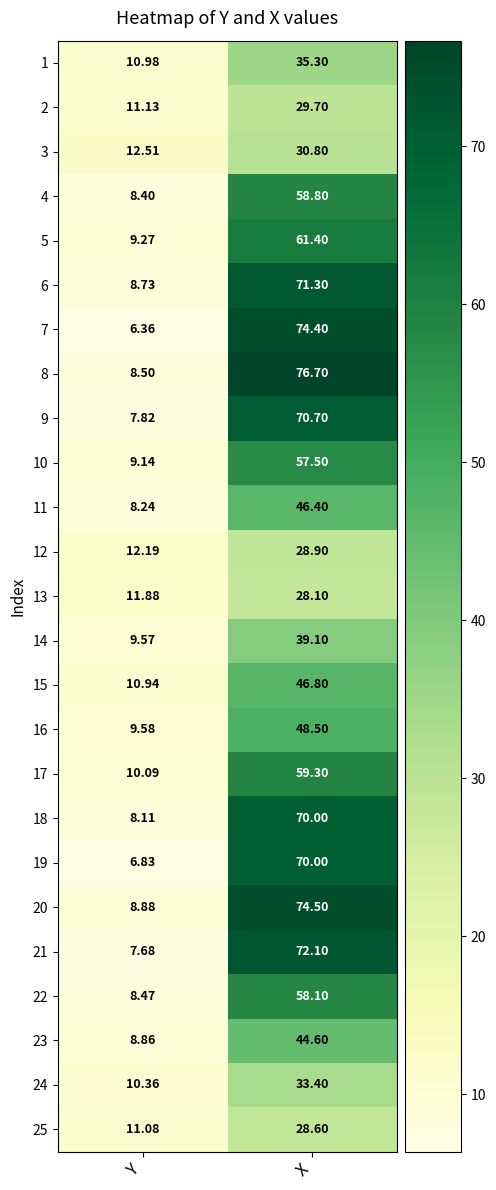

Rank the categories by 12 value from highest to lowest.

X, Y